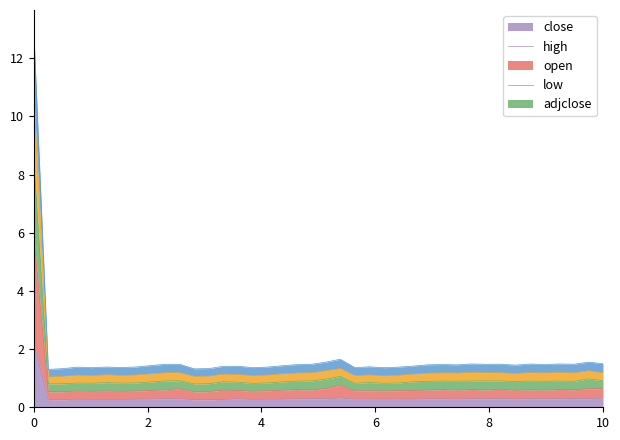

What is the average value of the low series?

1.7